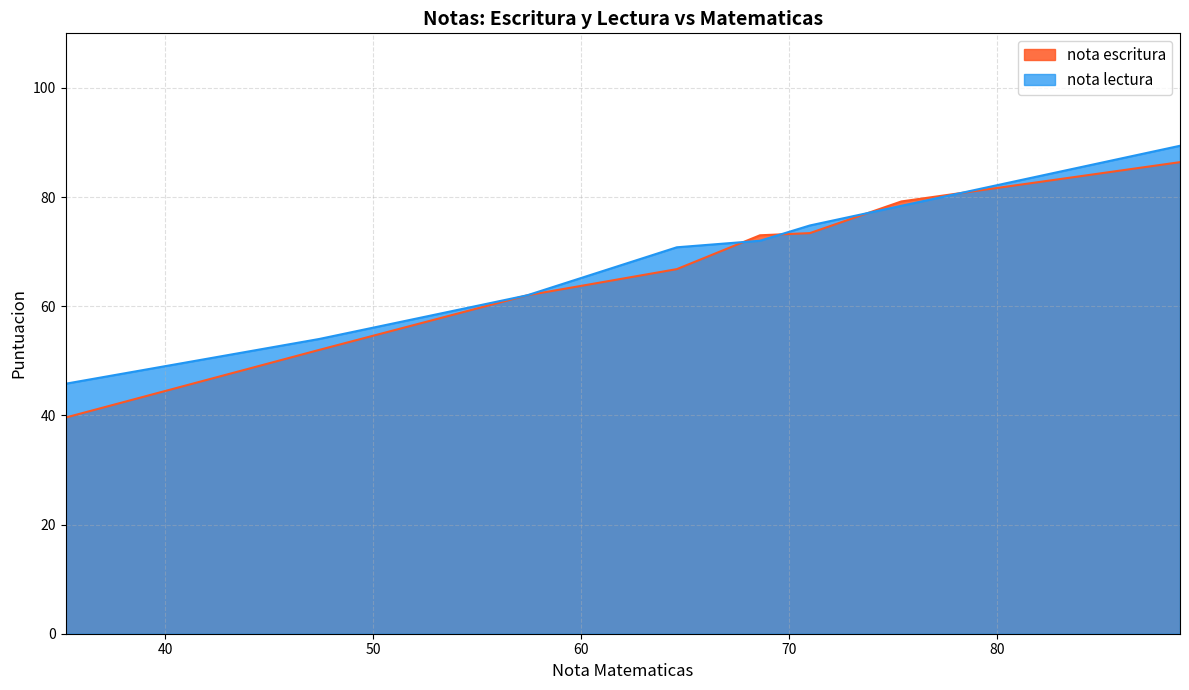

Between 4 and 27, which series saw the biggest shift?

nota lectura